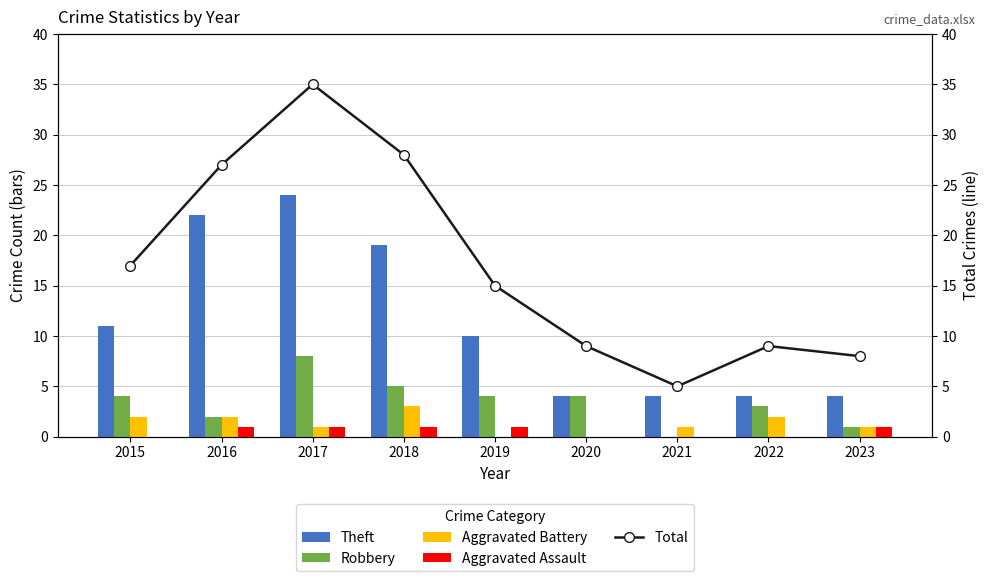

What is the maximum value shown in the chart?

35